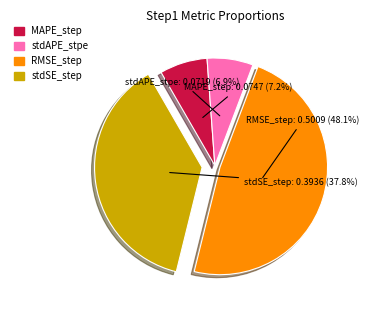

Do stdSE_step and MAPE_step together represent more than half of the pie?

No